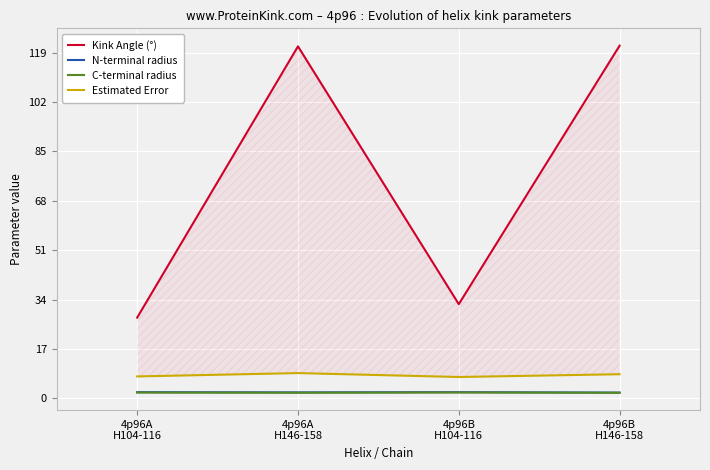

True or false: C-terminal radius has more than 1 interior local peaks.

False